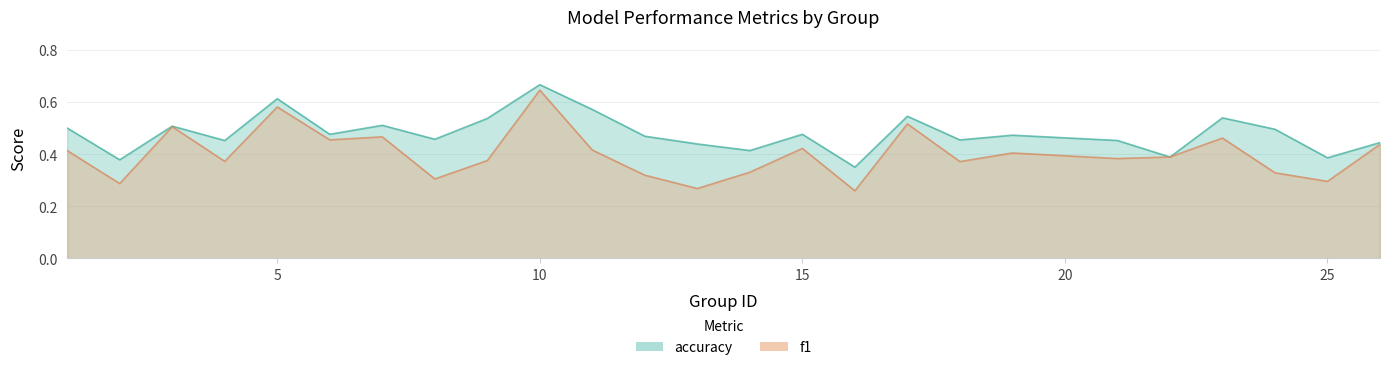

Reading left to right, list all the values displayed in this chart.

f1: 1=0.4	2=0.3	3=0.5	4=0.4	5=0.6	6=0.5	7=0.5	8=0.3	9=0.4	10=0.6	11=0.4	12=0.3	13=0.3	14=0.3	15=0.4	16=0.3	17=0.5	18=0.4	19=0.4	21=0.4	22=0.4	23=0.5	24=0.3	25=0.3	26=0.4
accuracy: 1=0.5	2=0.4	3=0.5	4=0.5	5=0.6	6=0.5	7=0.5	8=0.5	9=0.5	10=0.7	11=0.6	12=0.5	13=0.4	14=0.4	15=0.5	16=0.3	17=0.5	18=0.5	19=0.5	21=0.5	22=0.4	23=0.5	24=0.5	25=0.4	26=0.4